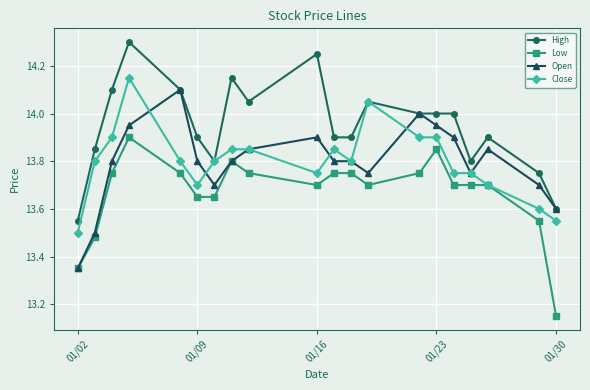

At how many categories does at least one series exceed 13?

20